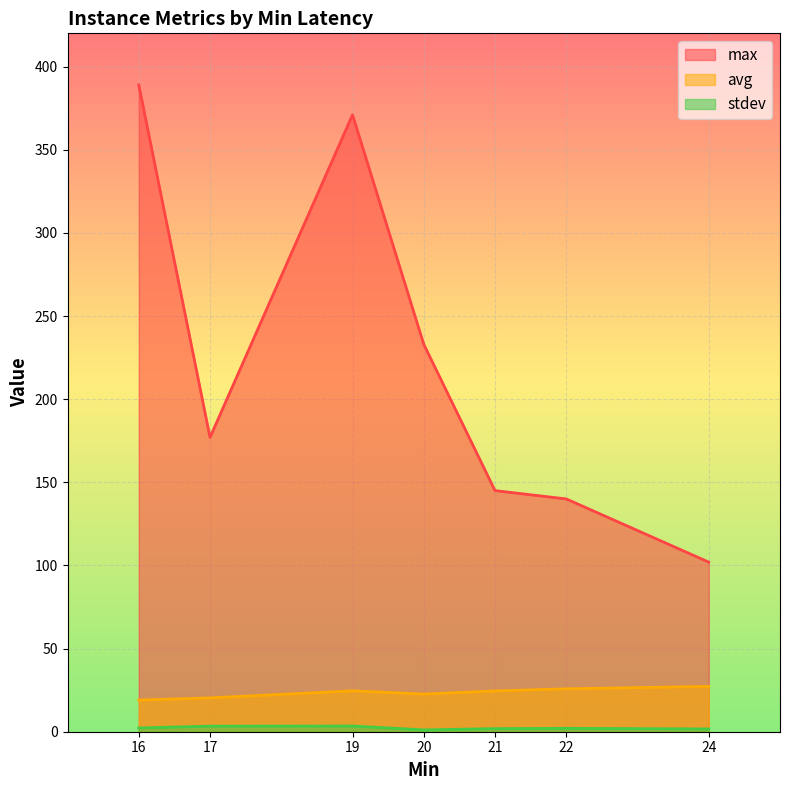

At how many categories does at least one series exceed 111?

6